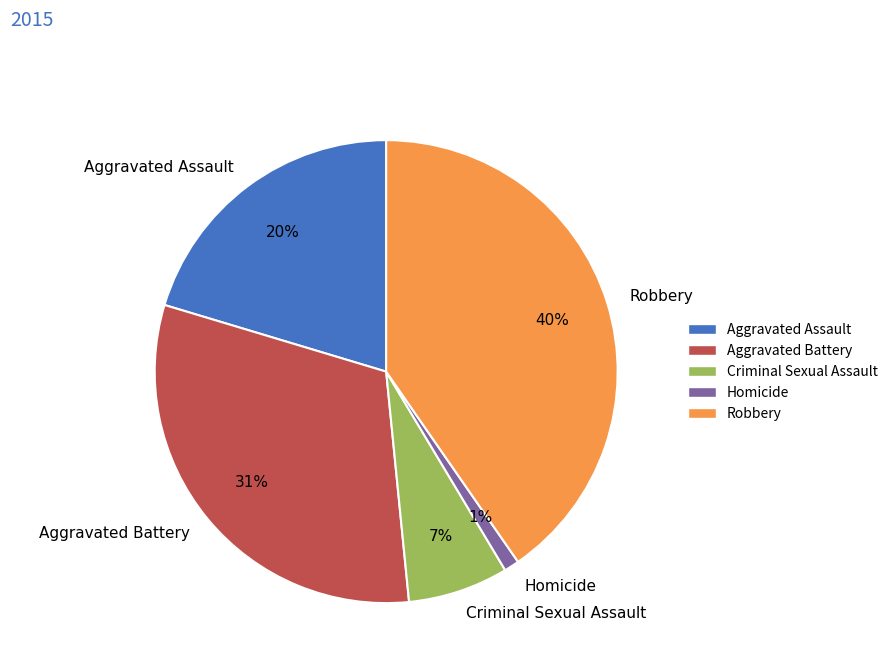

The Robbery slice represents 35% of the pie. True or false?

False